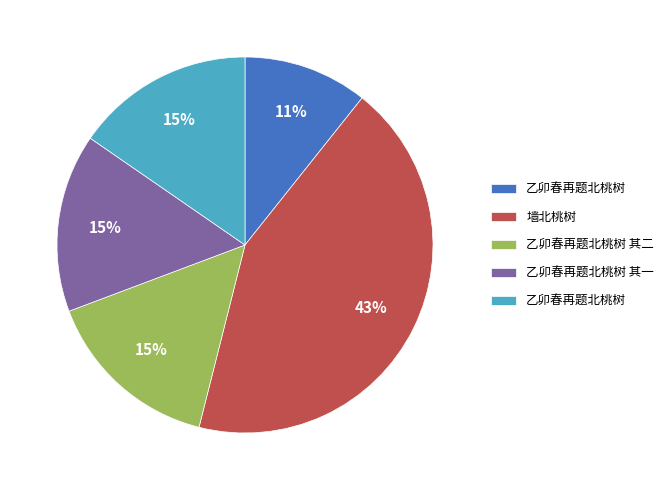

Does any single category account for the majority?

No